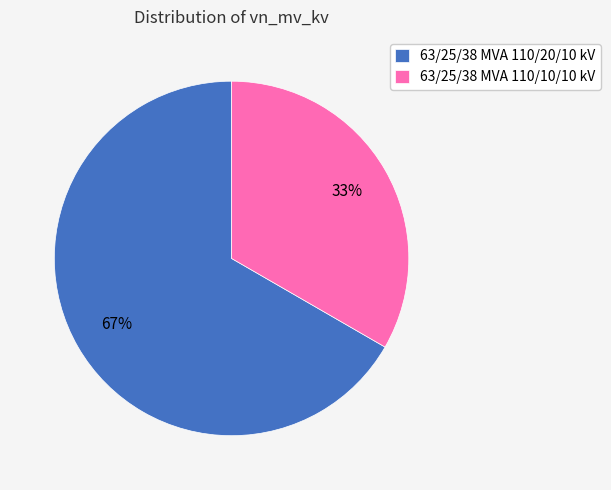

Which slice is the largest?

63/25/38 MVA 110/20/10 kV